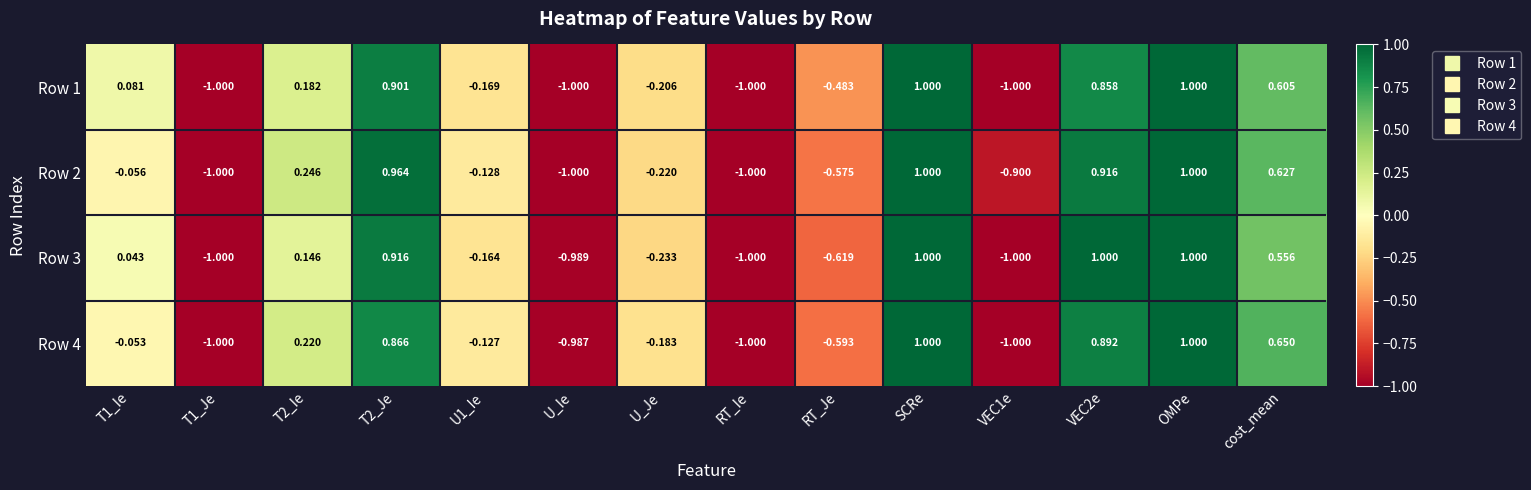

Is the value of Row 1 at VEC1e greater than the value of Row 2 at OMPe?

No